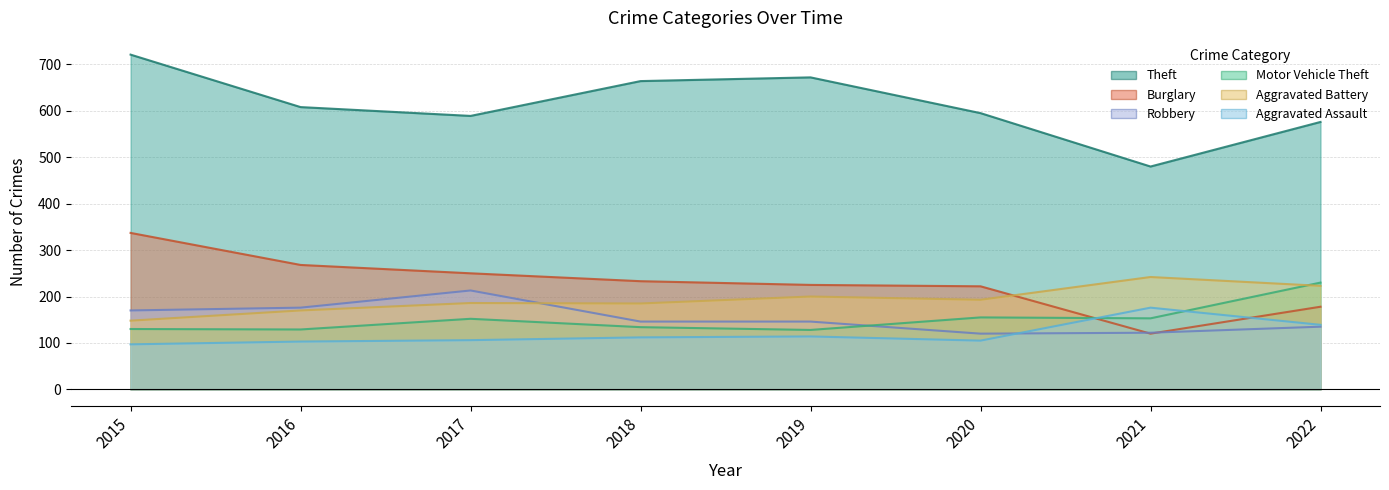

True or false: Aggravated Assault has more than 2 points higher than both neighbors.

False